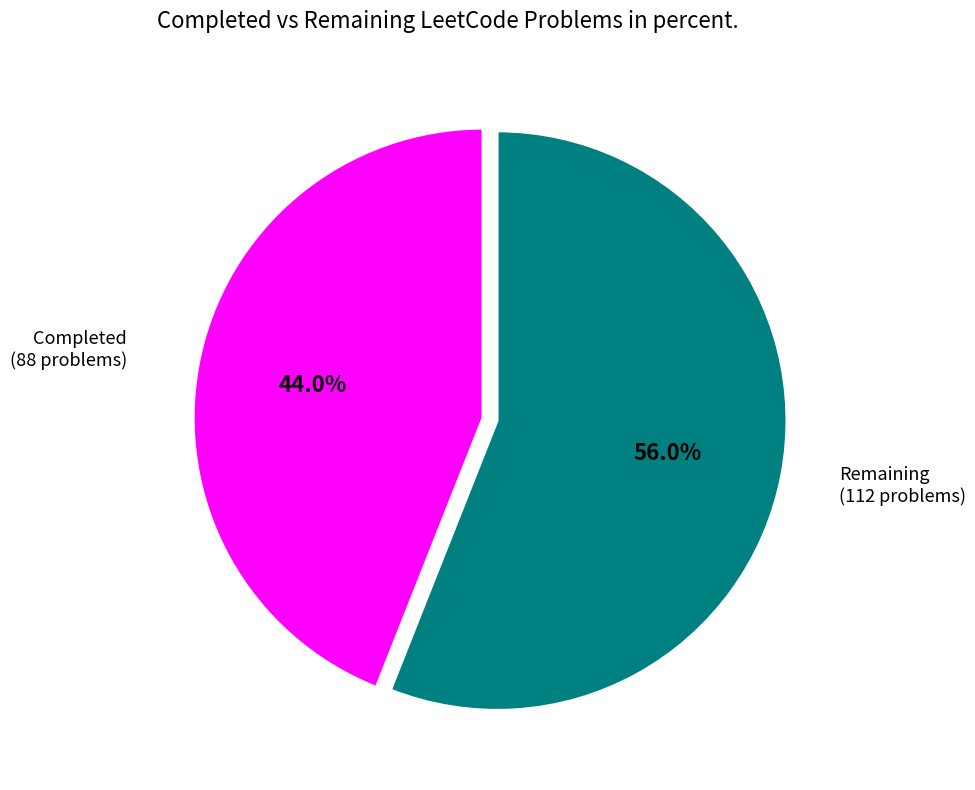

What percentage is the Completed slice, to the nearest percent?

44%